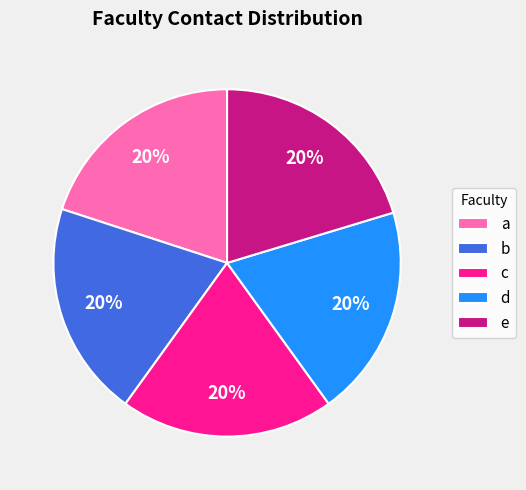

To the nearest percent, what is the average slice percentage?

20%